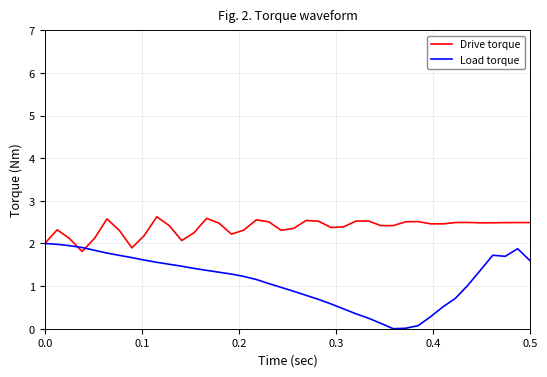

How many series are shown in this chart?

2